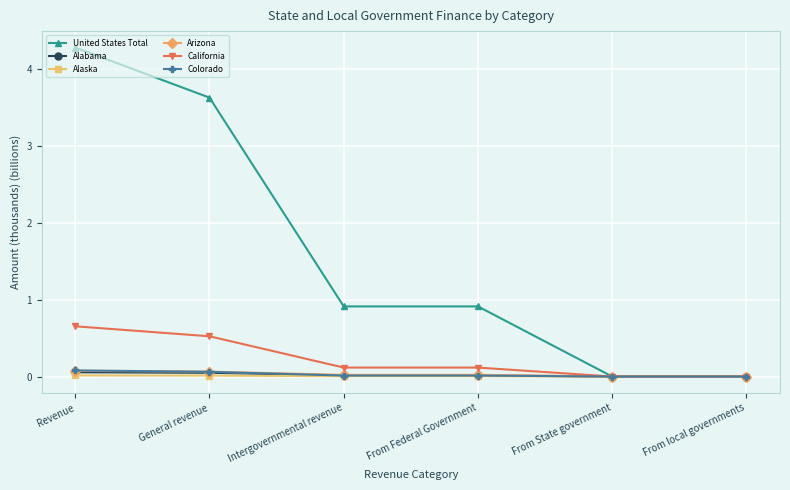

What is the label of the 2nd point from the left?

General revenue